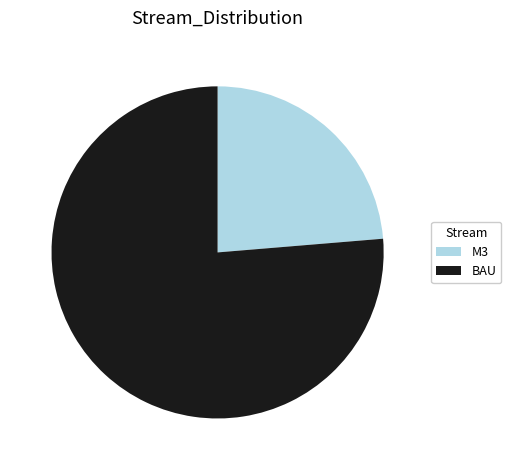

What is the ratio of the value at BAU to the value at M3?

3.2